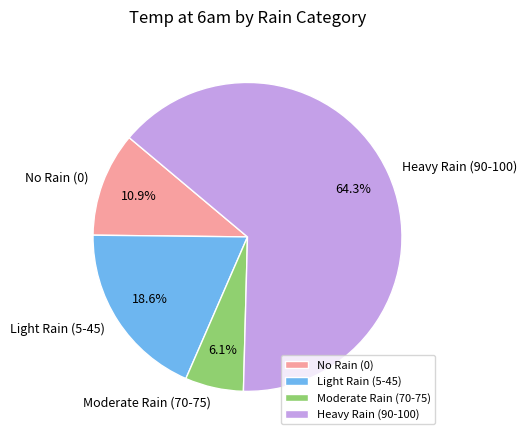

Does Light Rain (5-45) represent more than half of the total?

No